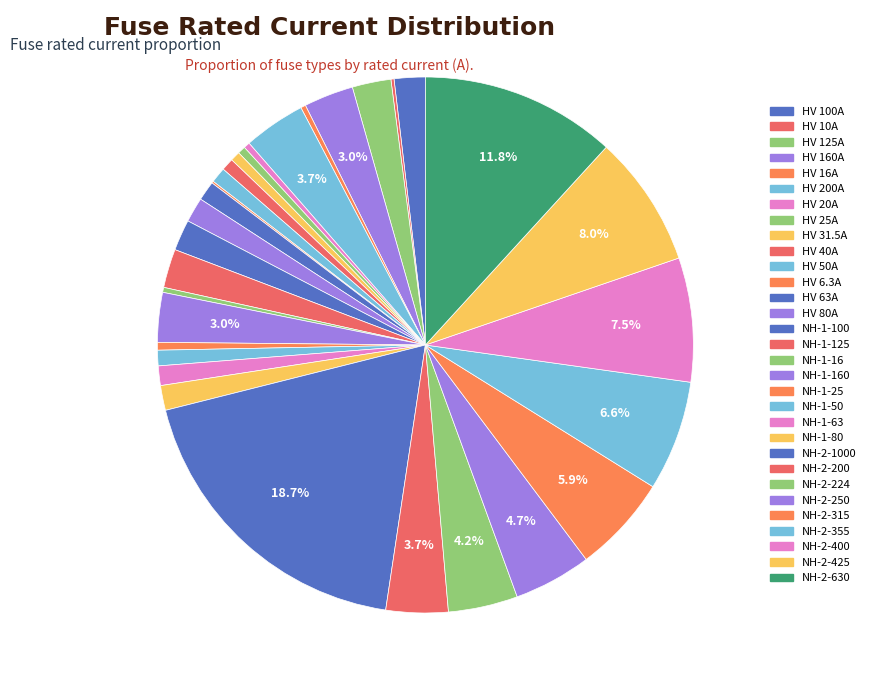

How many segments does this pie chart have?

31